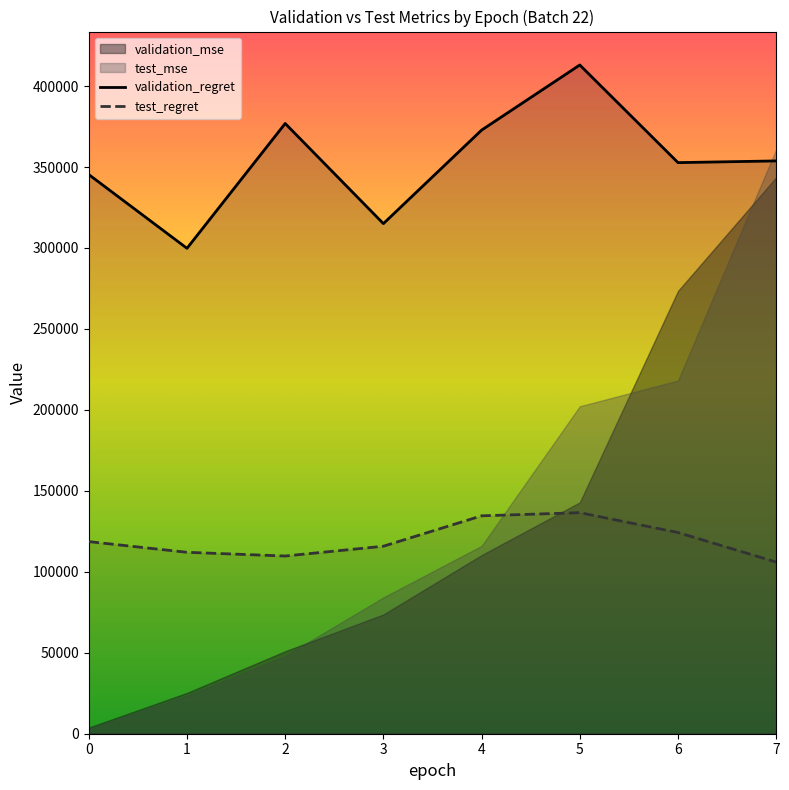

True or false: test_regret has a value of 112050.0 at 1.

True